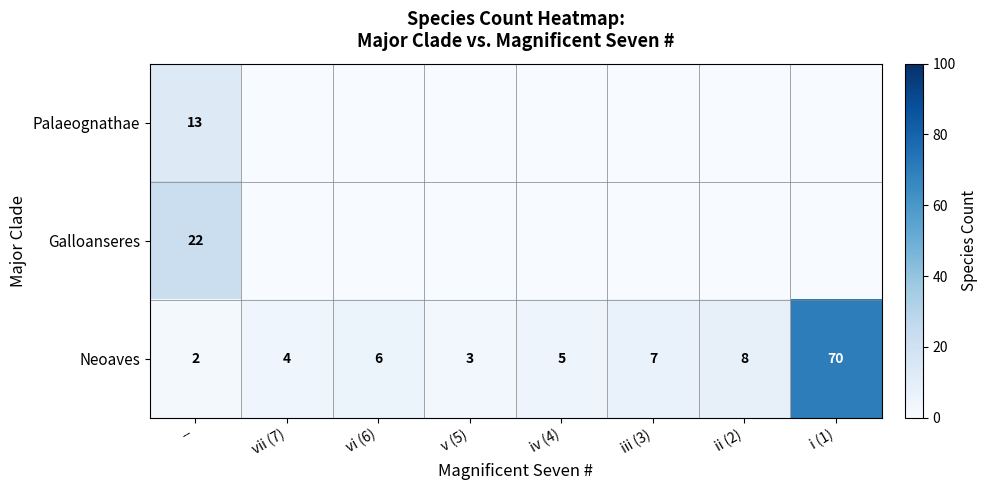

The value of Palaeognathae at -- is 13. True or false?

True